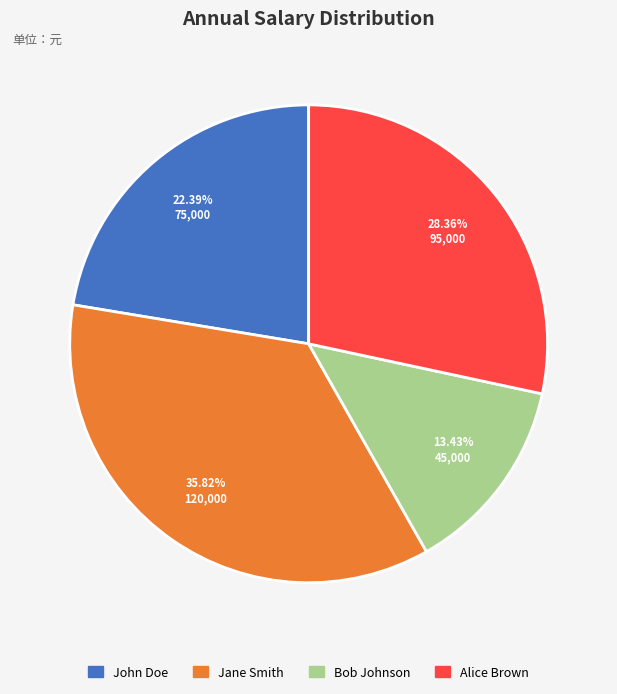

To the nearest percent, what is the average slice percentage?

25%